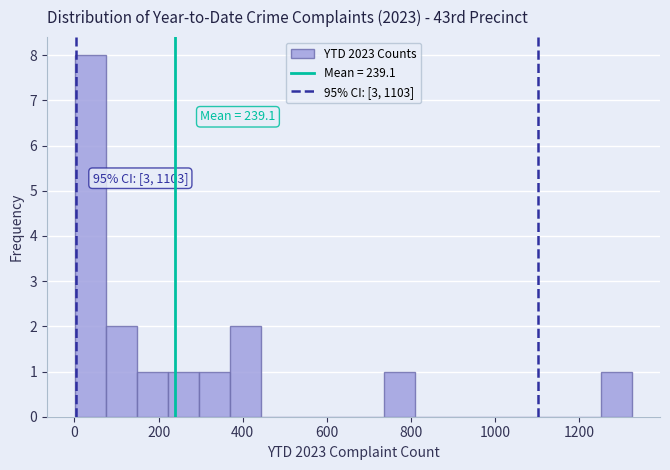

Around what value on the x-axis is the tallest bar? Give the approximate position of its centre, as read against the axis.

40